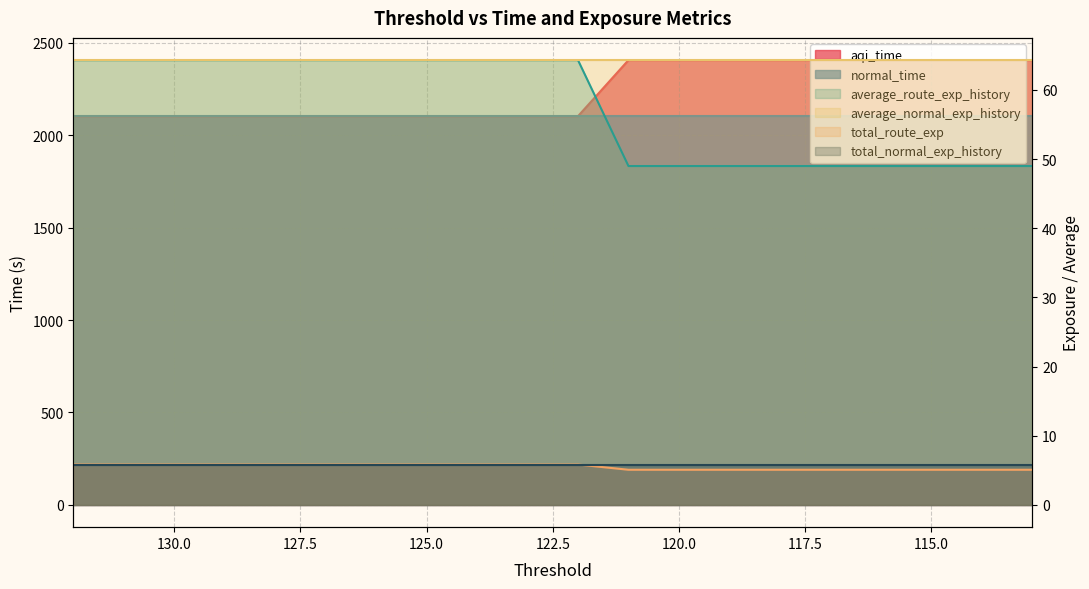

How many data points does each series have?

20